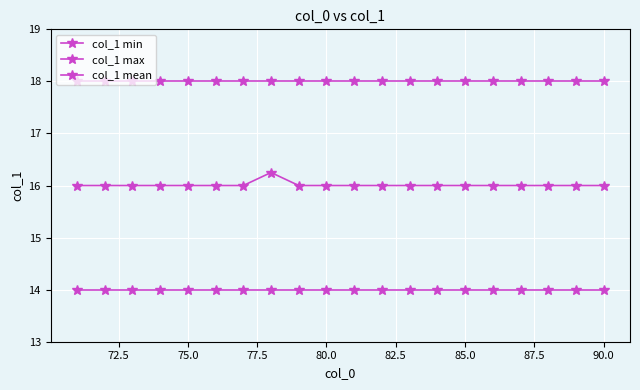

Does the chart have visible grid lines?

Yes